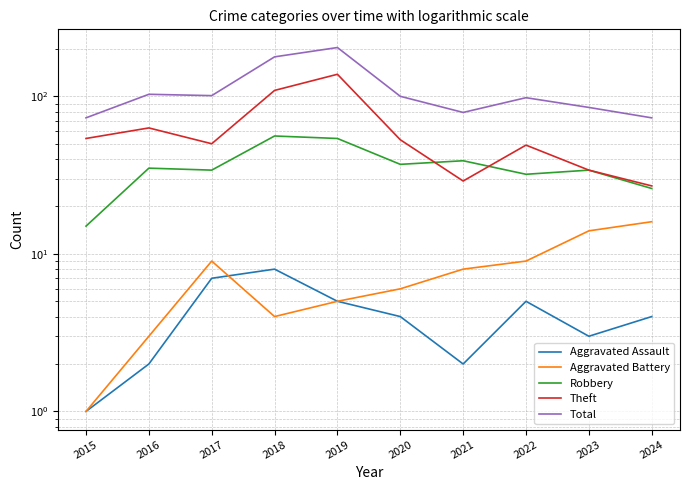

How many data points does each series have?

10